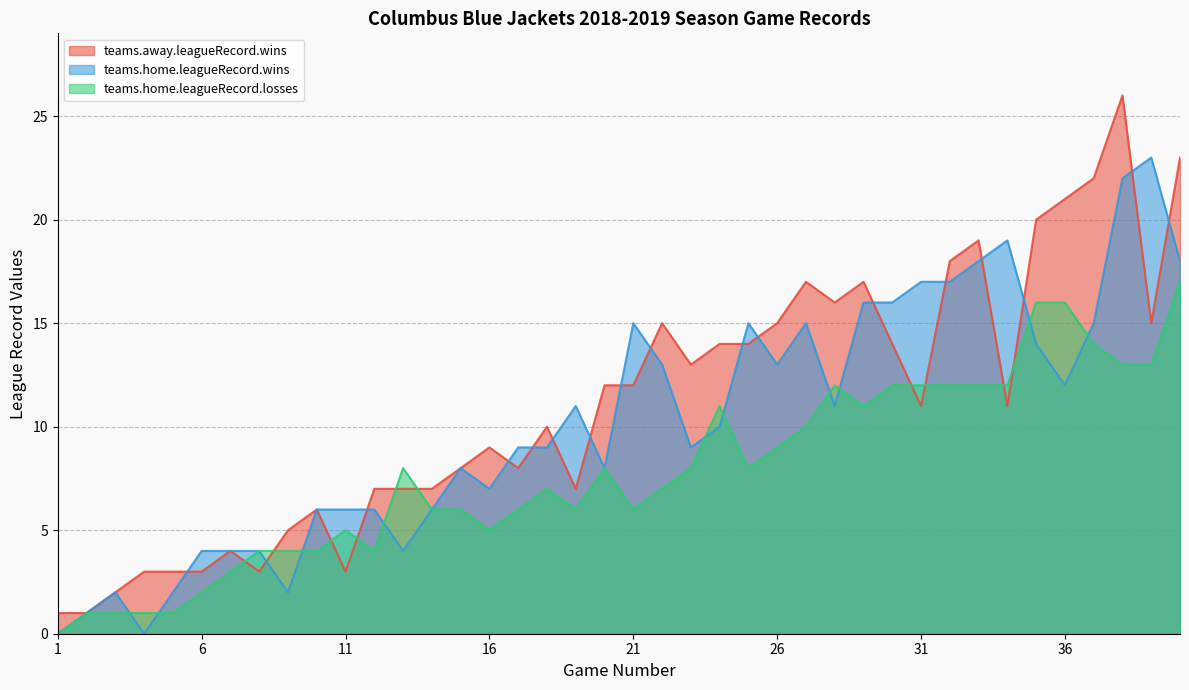

What is the total value across all series at 15?

22